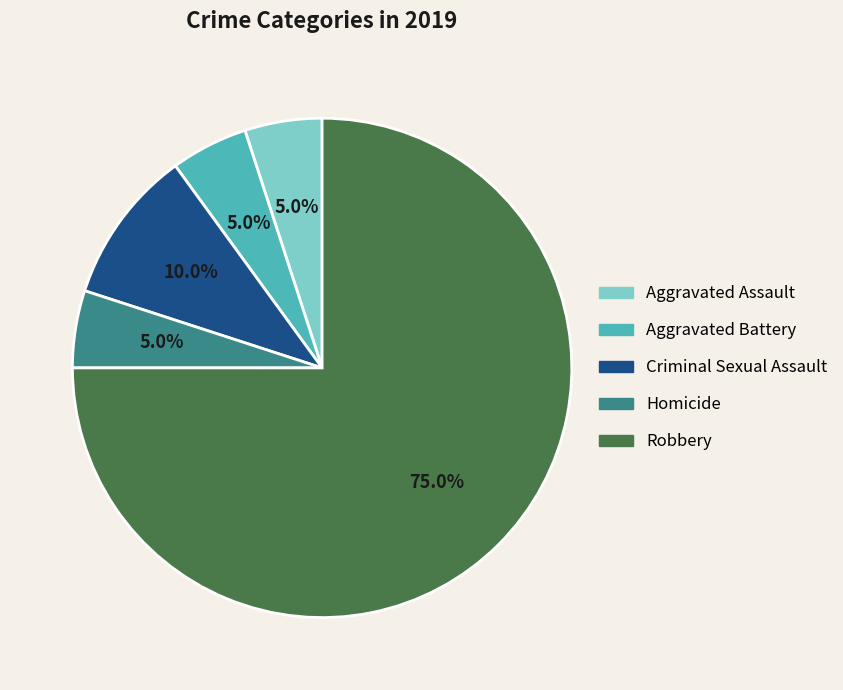

Does any single category account for the majority?

Yes